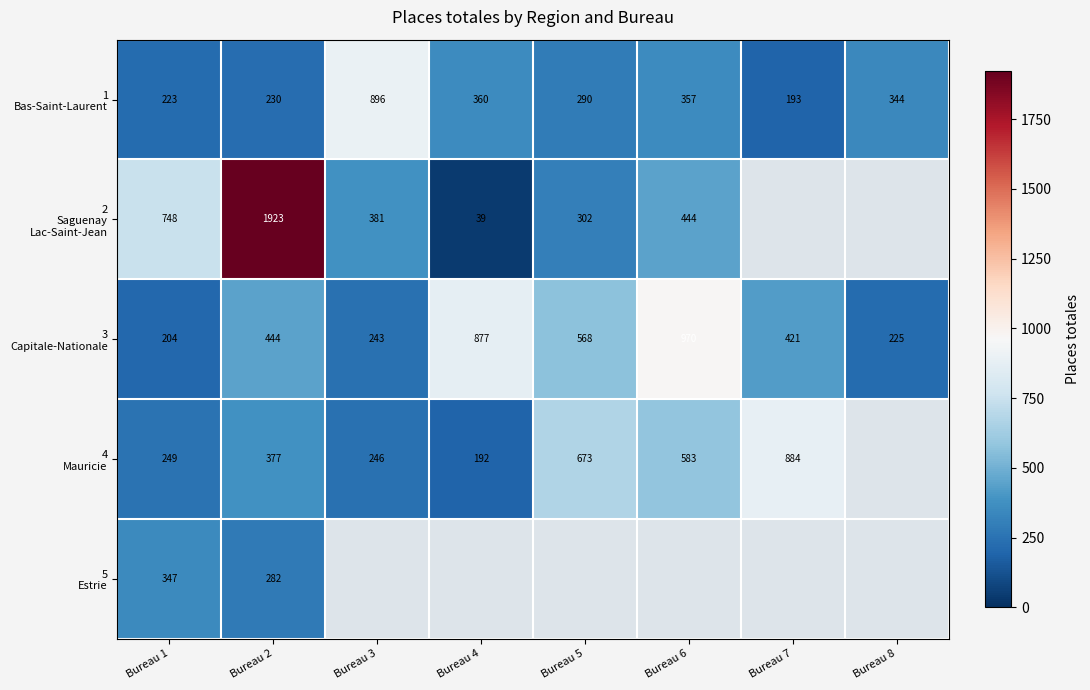

What is the spread (max minus min) of values at Bureau 1?

544